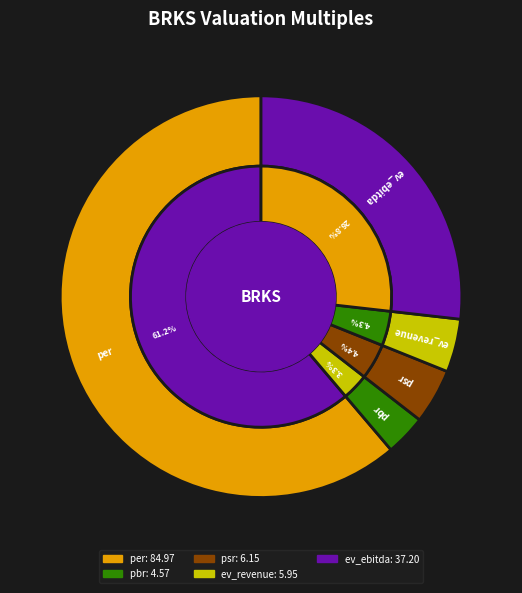

To the nearest percent, what is the difference between the largest and smallest slice percentages?

58%